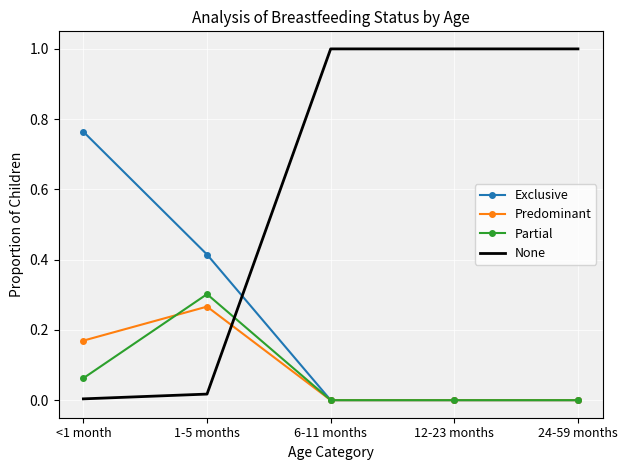

Which series has the largest total across all categories?

None